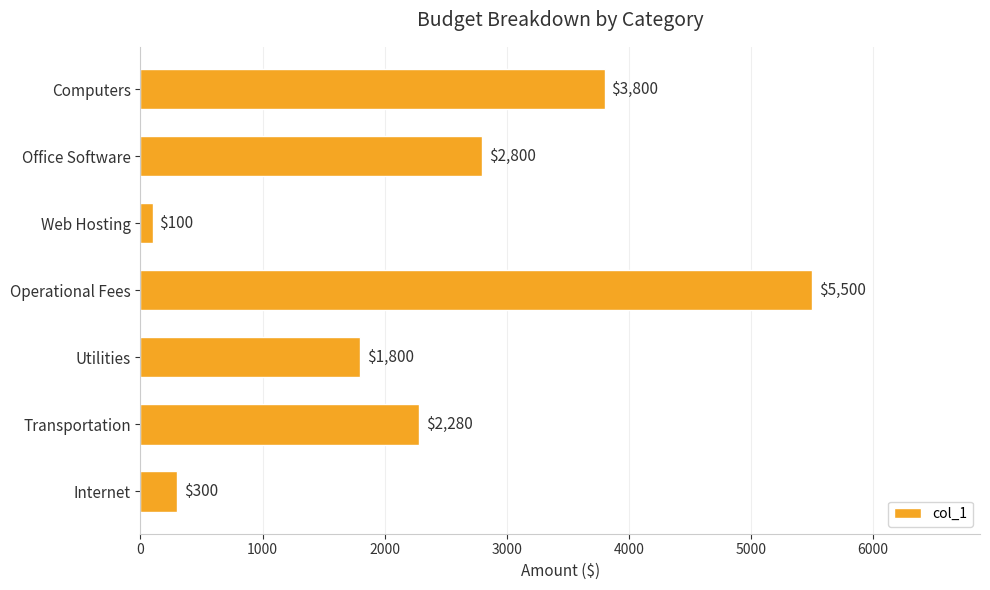

How many categories are shown in the chart?

7